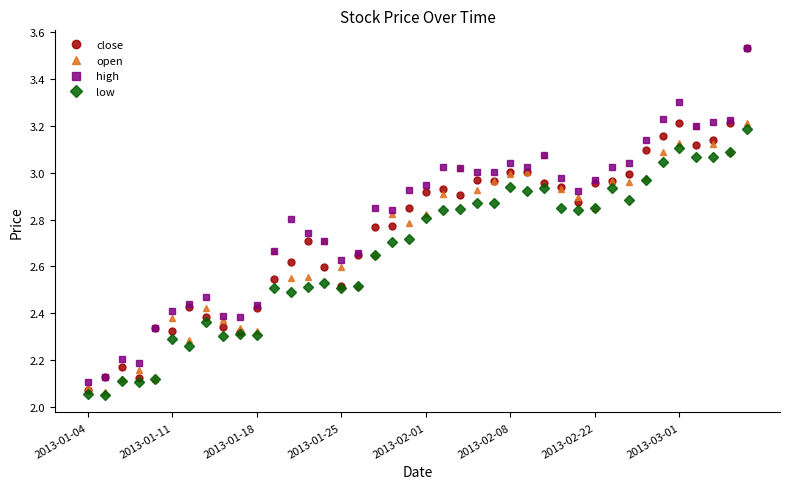

At how many categories does at least one series exceed 2?

40